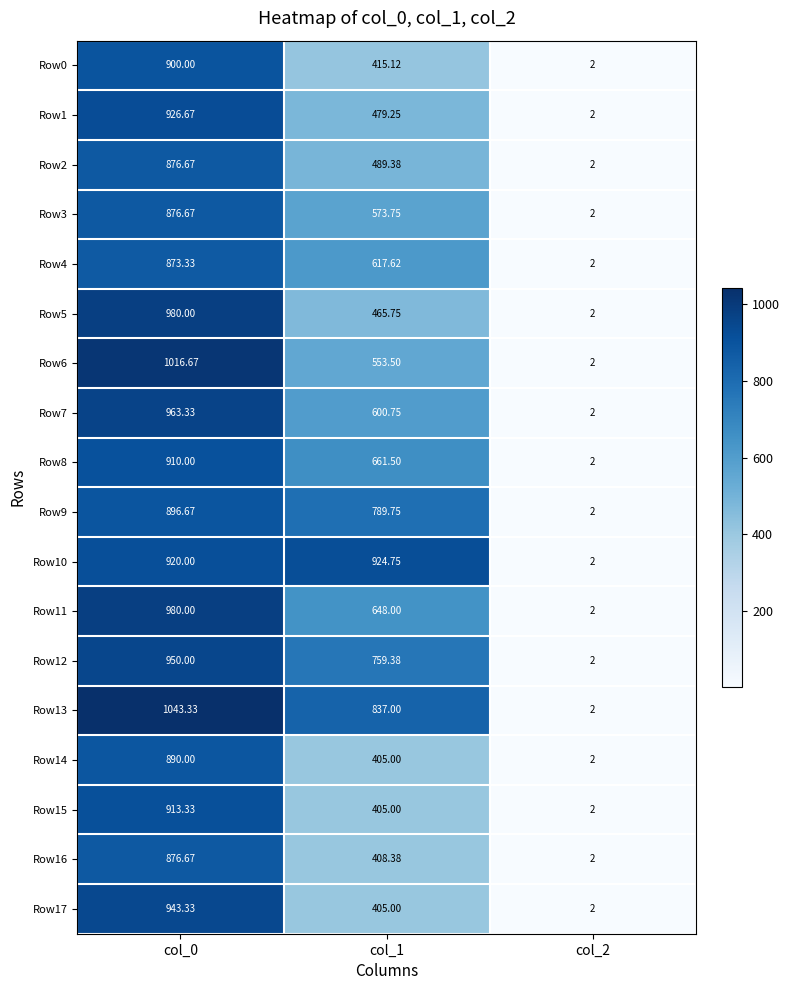

Is the value of Row1 at col_2 greater than the value of Row8 at col_1?

No